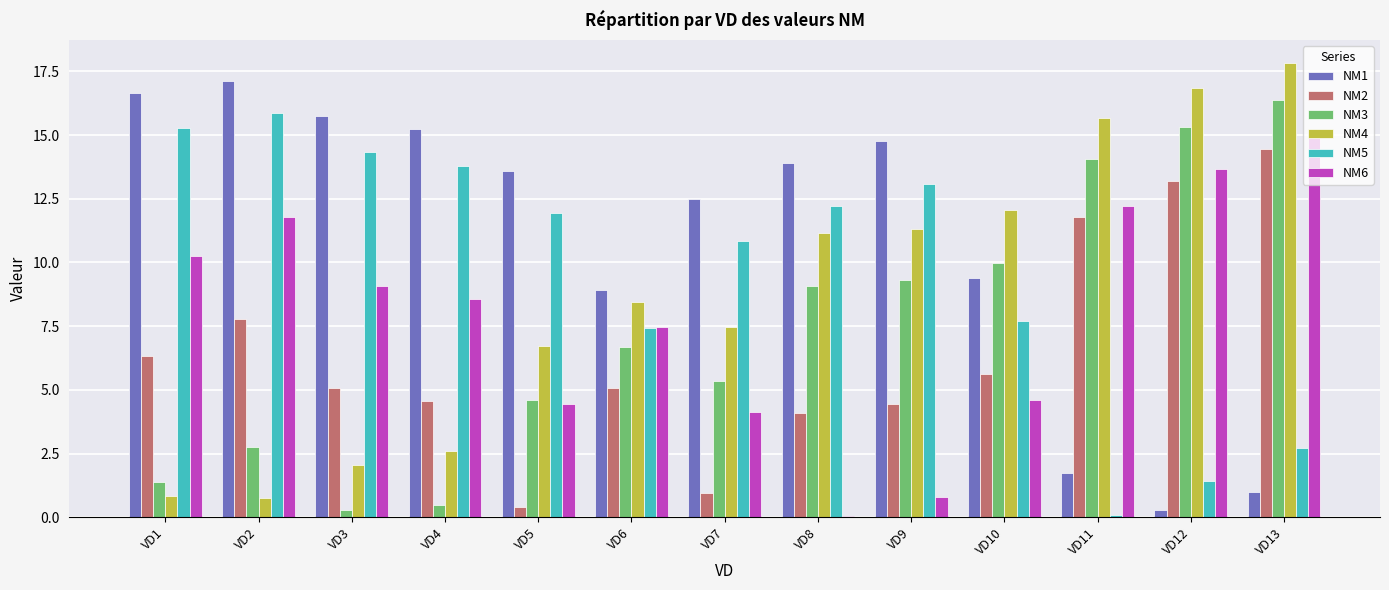

What is the difference between the second highest and second lowest values in the NM1 series?

15.7